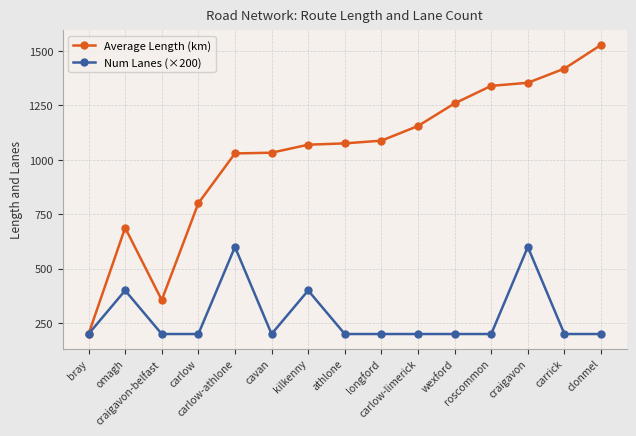

Count the number of categories in the chart.

15